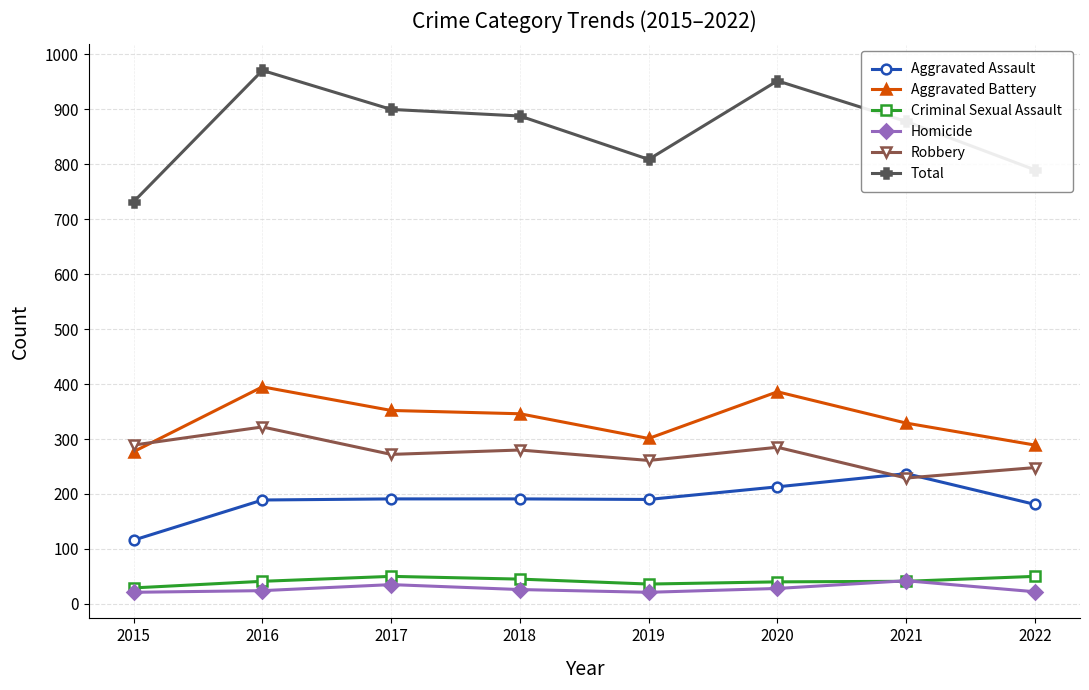

How many series are shown in this chart?

6